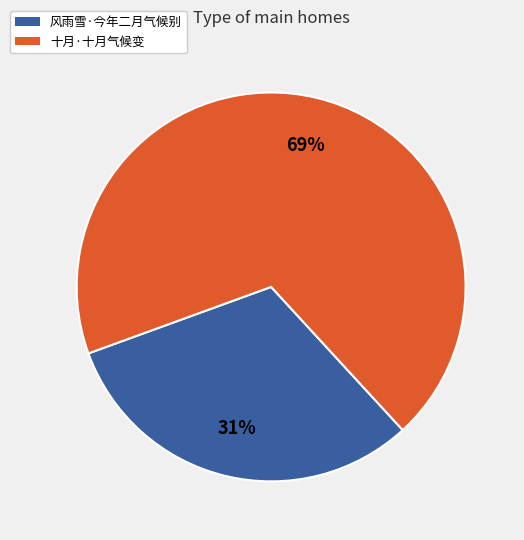

Which slice is the largest?

十月·十月气候变